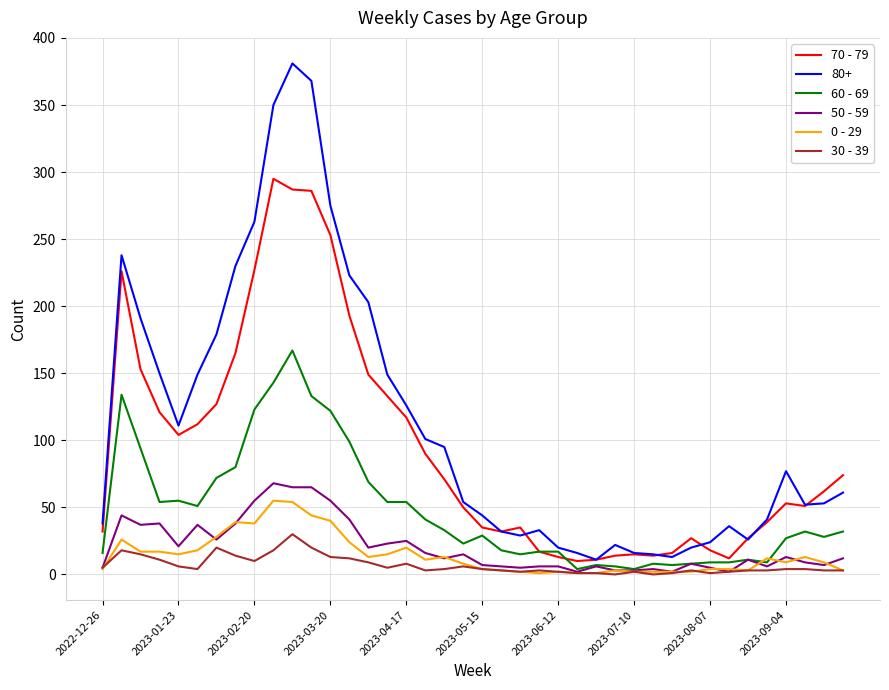

What is the maximum value shown in the chart?

381